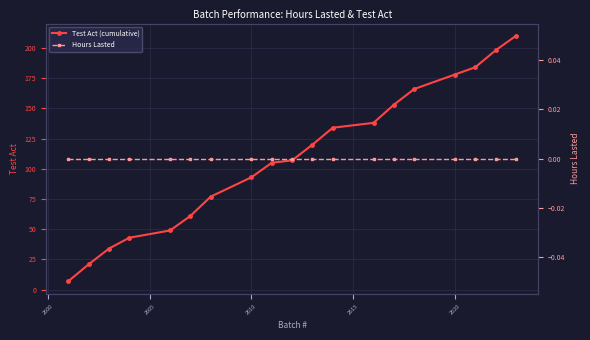

What is the highest value of the Test Act (cumulative) series?

210